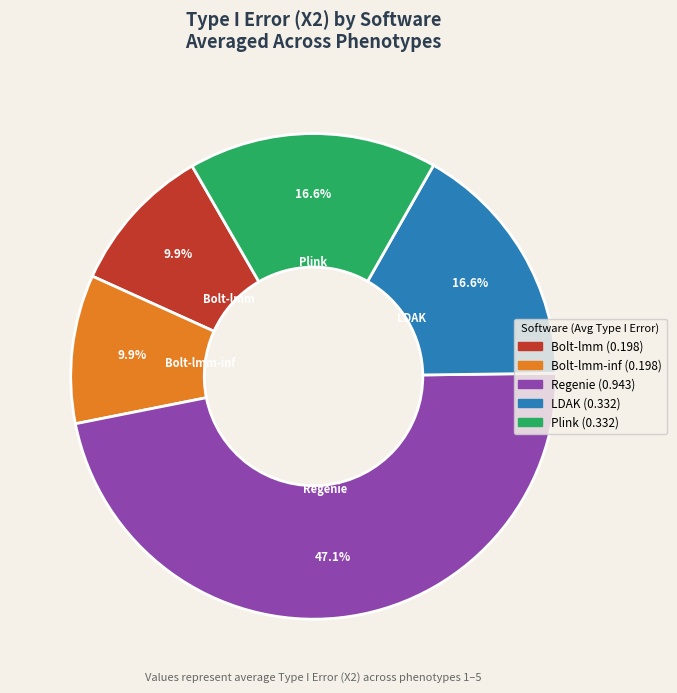

To the nearest percent, what is the average slice percentage?

20%